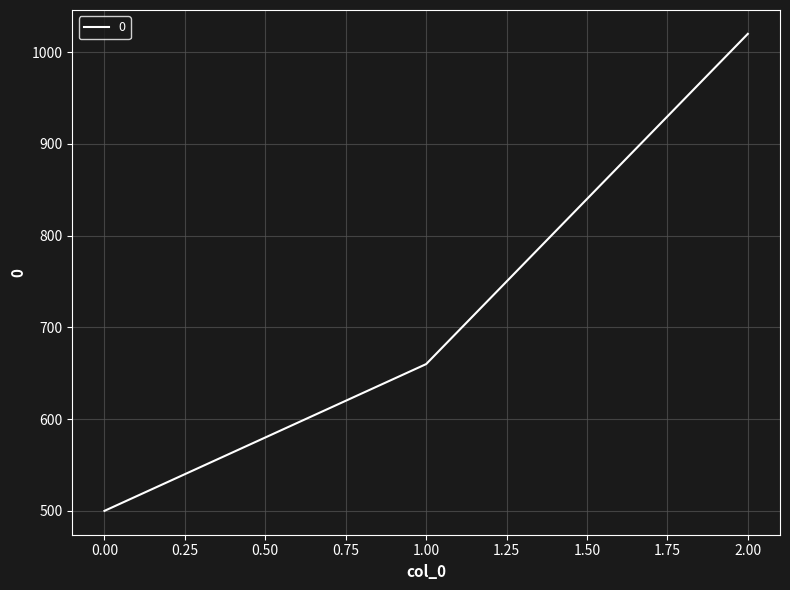

Reading right to left, transcribe all the data shown in this chart.

1020	660	500